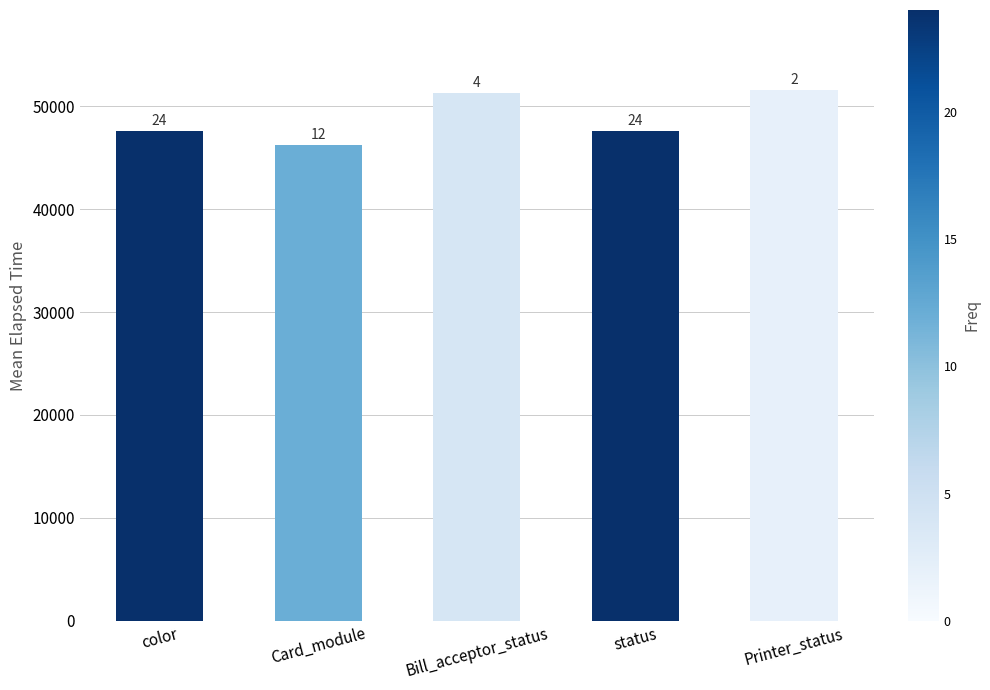

How many bars are there in total?

5